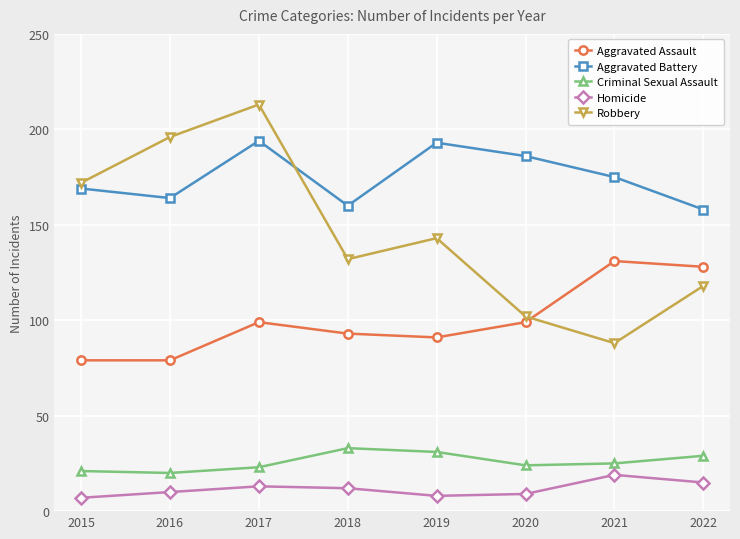

At which label is Aggravated Battery closest to 176?

2021